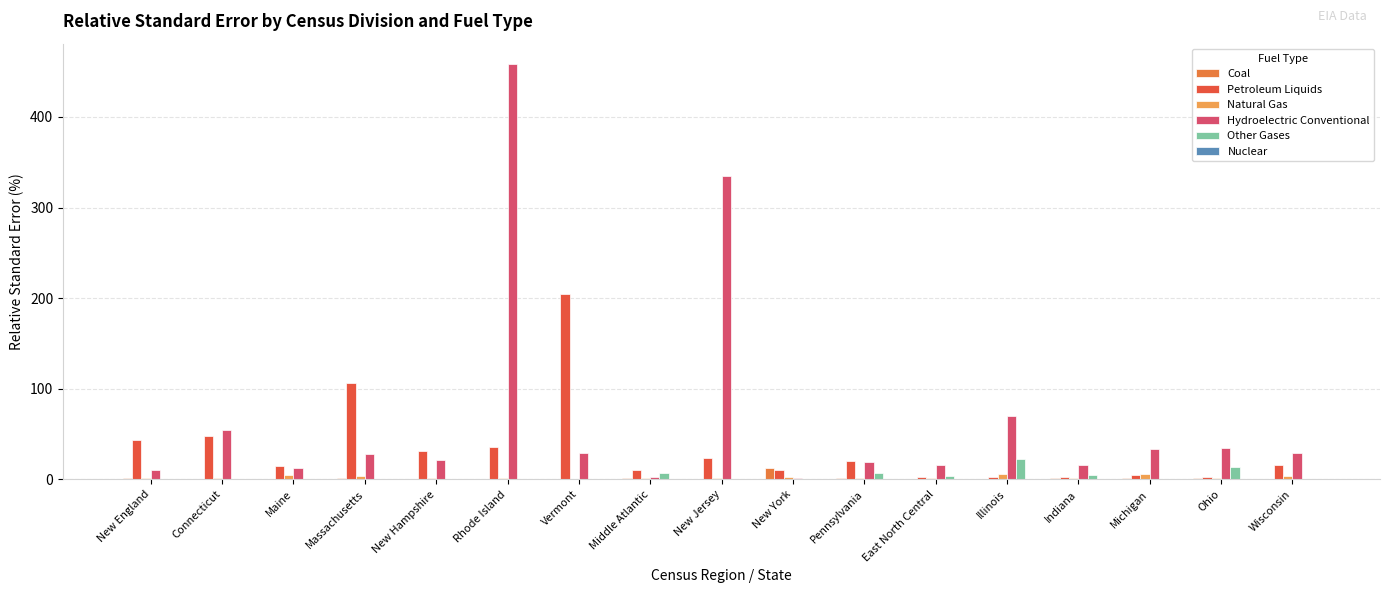

What is the sum of all Coal values?

24.1